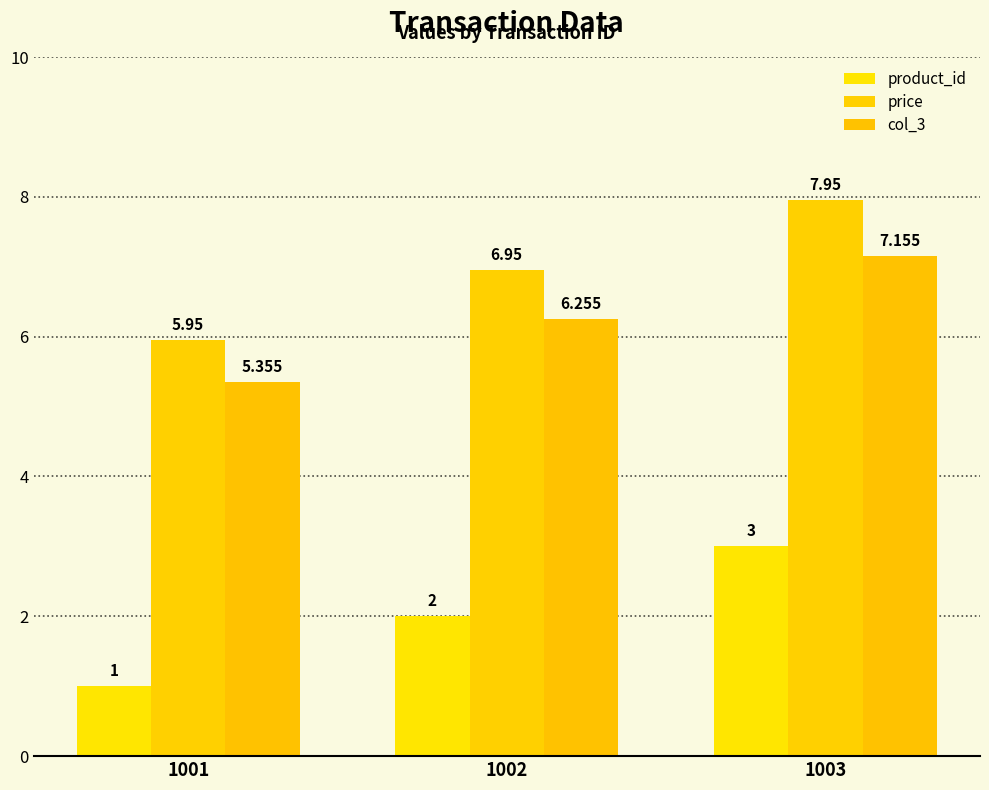

What is the sum of all price values?

20.9